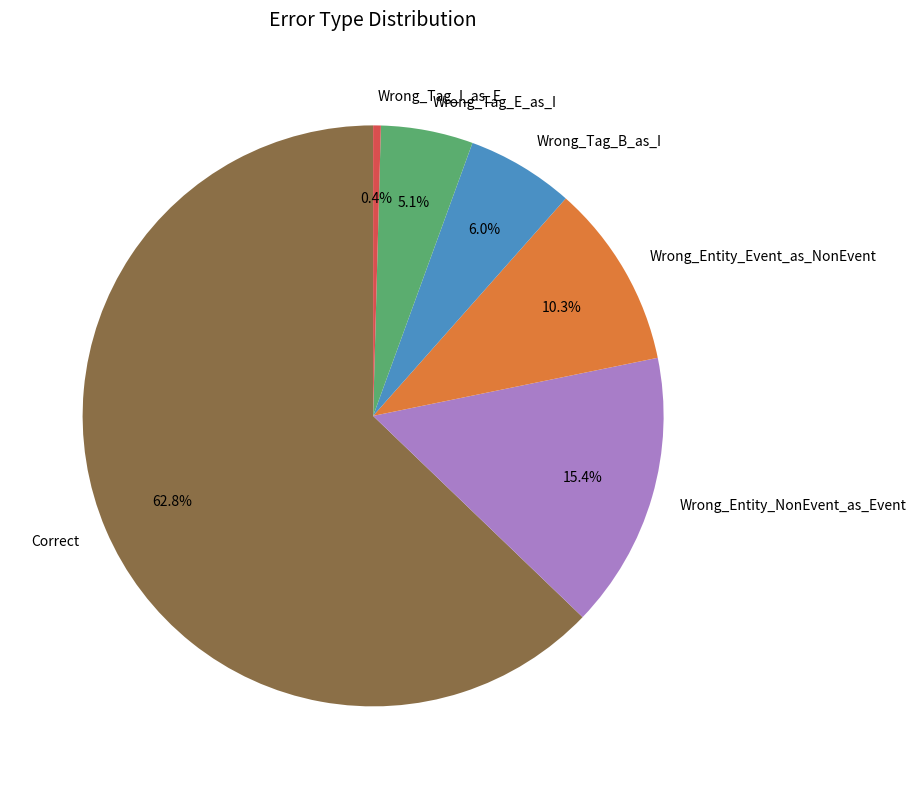

Between Wrong_Tag_E_as_I and Correct, which is larger?

Correct